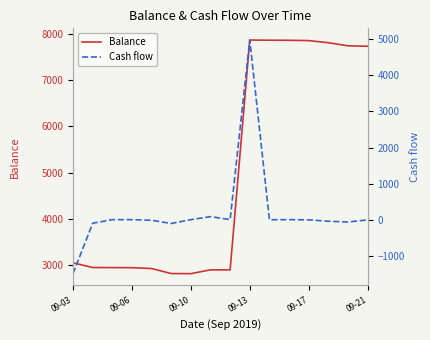

What is the average value of the Balance series?

5059.1